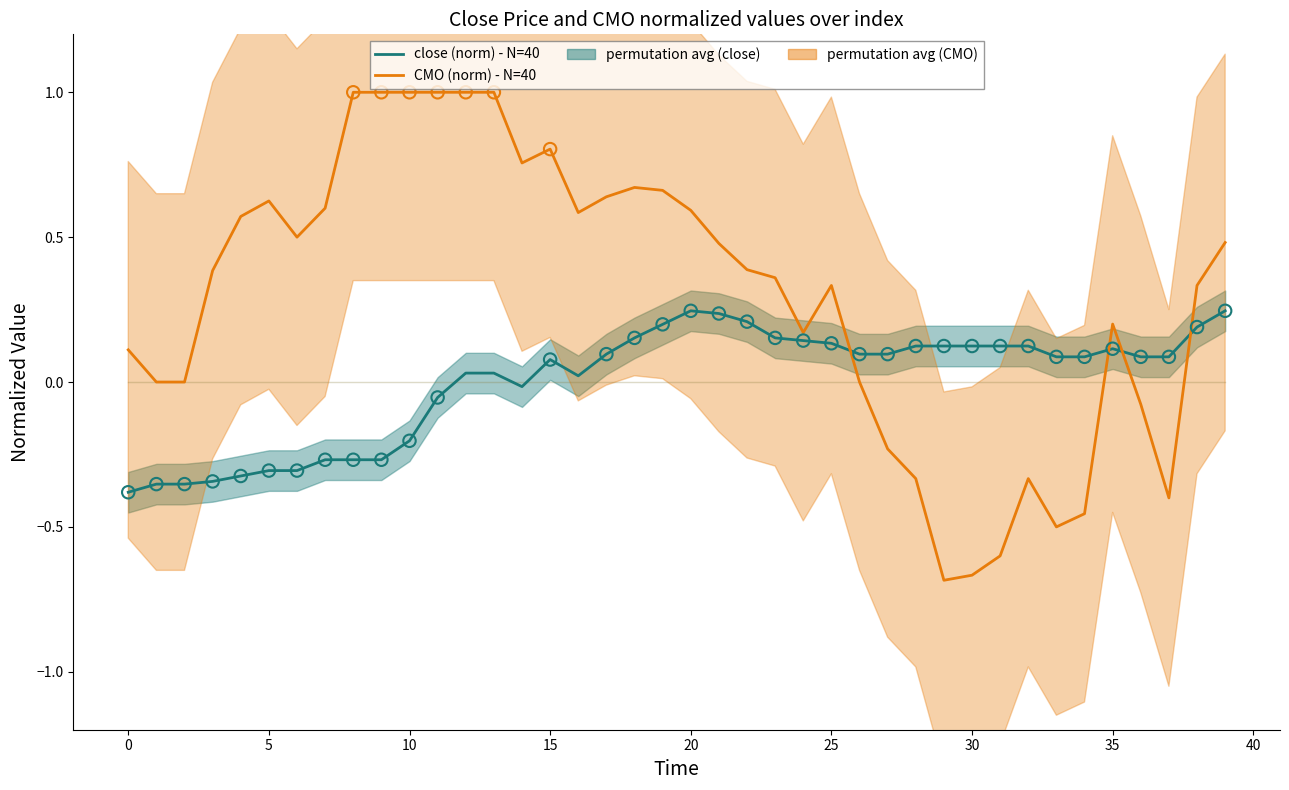

At how many categories does at least one series exceed 0?

38